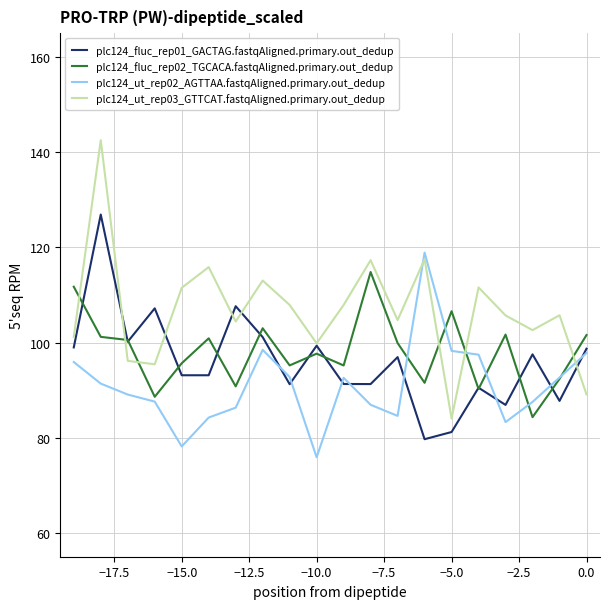

True or false: plc124_fluc_rep02_TGCACA.fastqAligned.primary.out_dedup and plc124_ut_rep03_GTTCAT.fastqAligned.primary.out_dedup cross at least once.

True